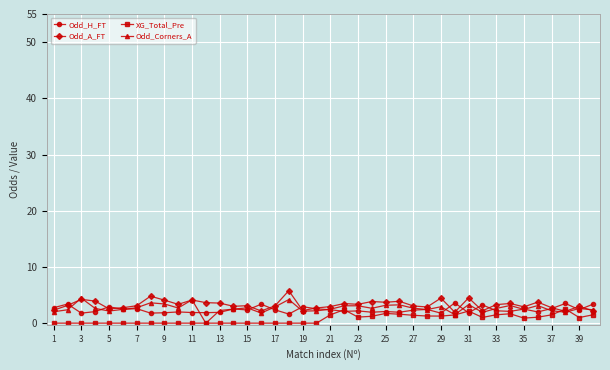

True or false: XG_Total_Pre has more than 2 points higher than both neighbors.

True